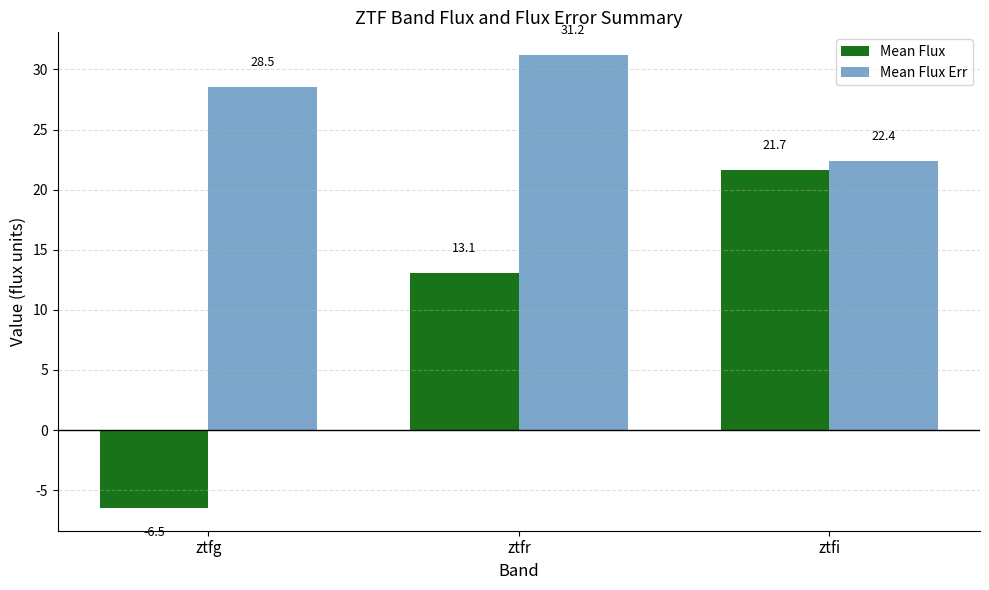

How many data points does each series have?

3